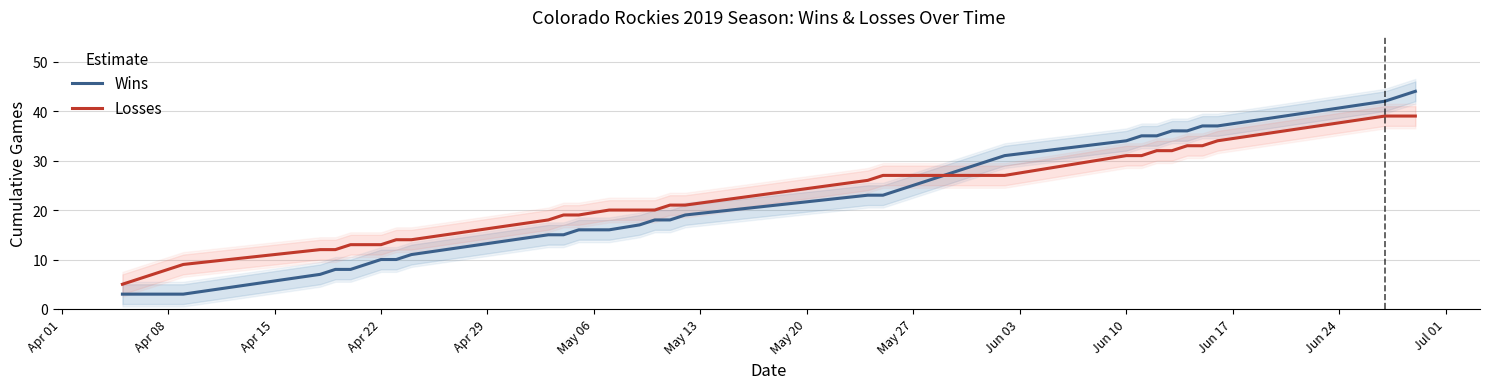

What is the highest value of the Losses series?

39